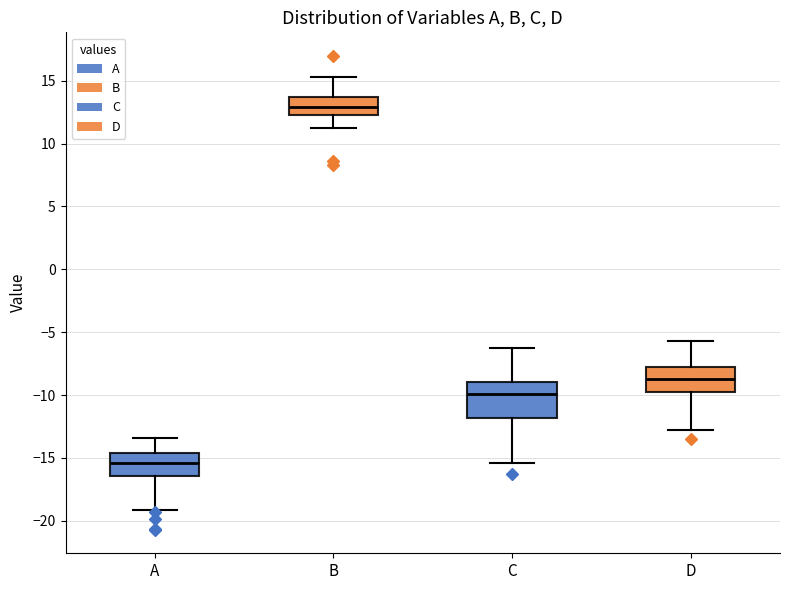

Which box has the highest median line?

B